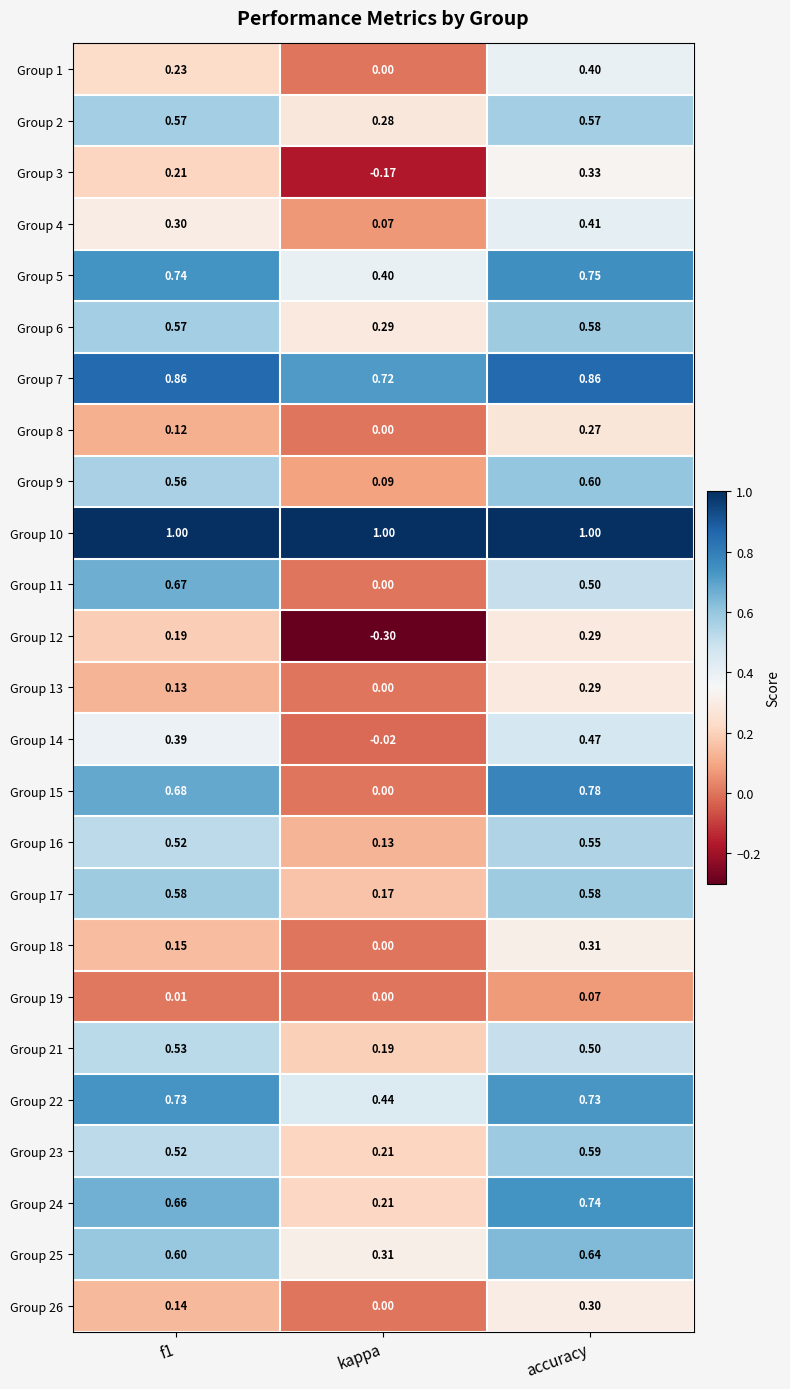

Which label corresponds to the smallest value in the chart?

kappa